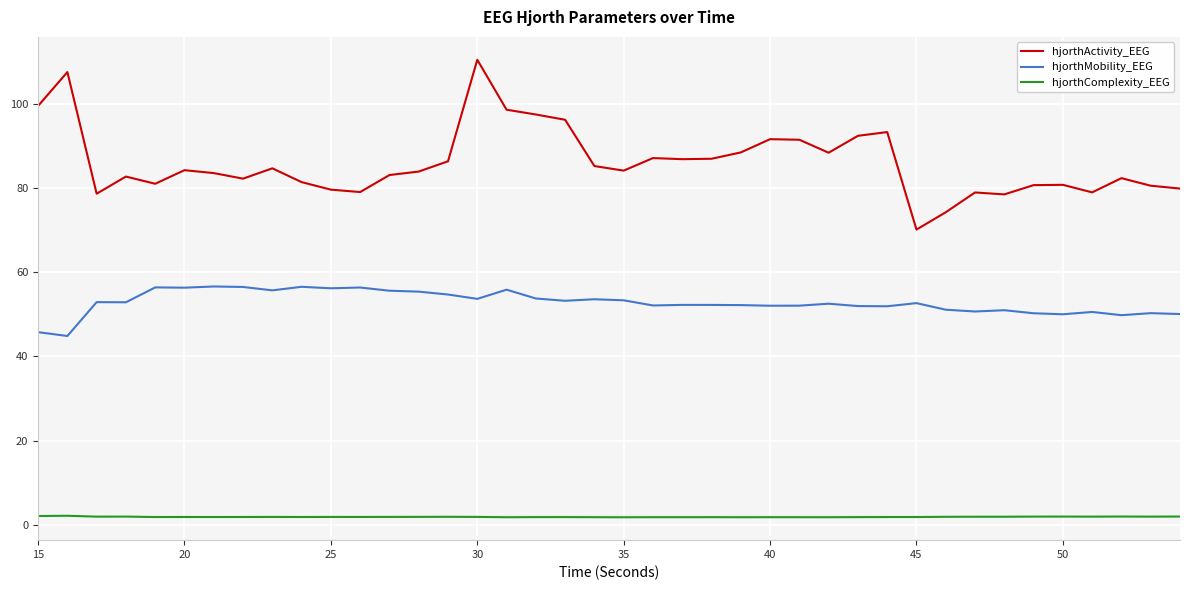

Which series has the largest range (max minus min)?

hjorthActivity_EEG